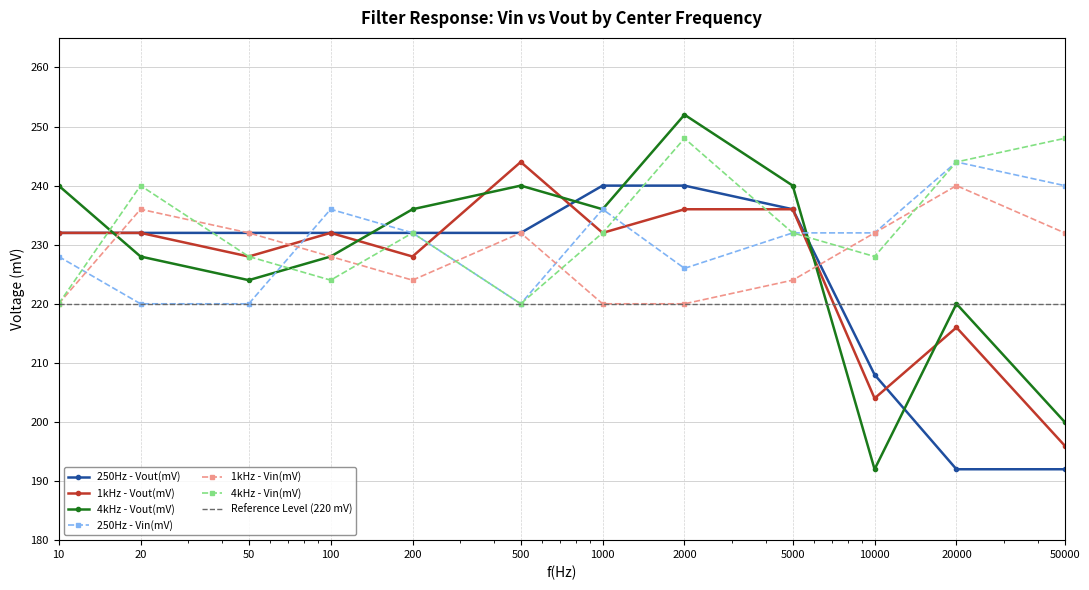

Rank the series by their maximum value, from highest to lowest.

4kHz - Vout(mV), 4kHz - Vin(mV), 250Hz - Vin(mV), 1kHz - Vout(mV), 250Hz - Vout(mV), 1kHz - Vin(mV)